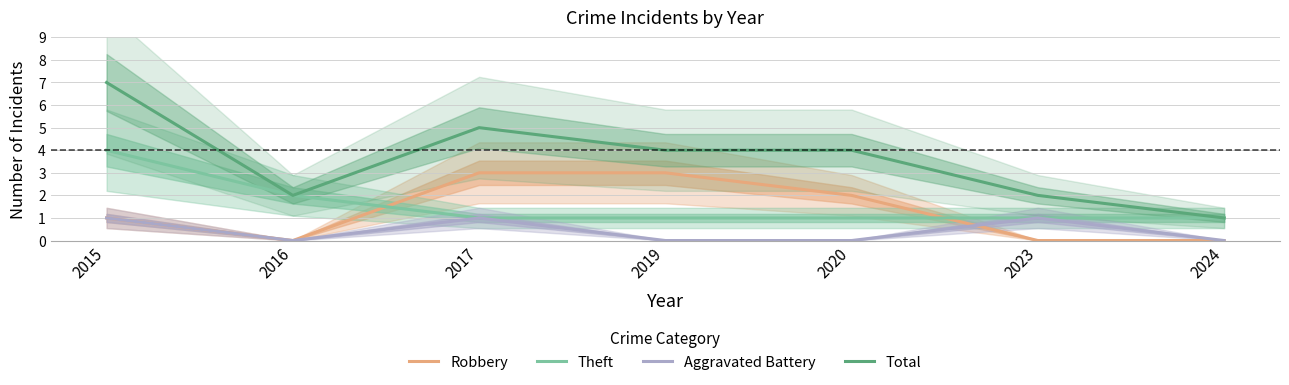

What value does the Aggravated Battery series have at 2017?

1